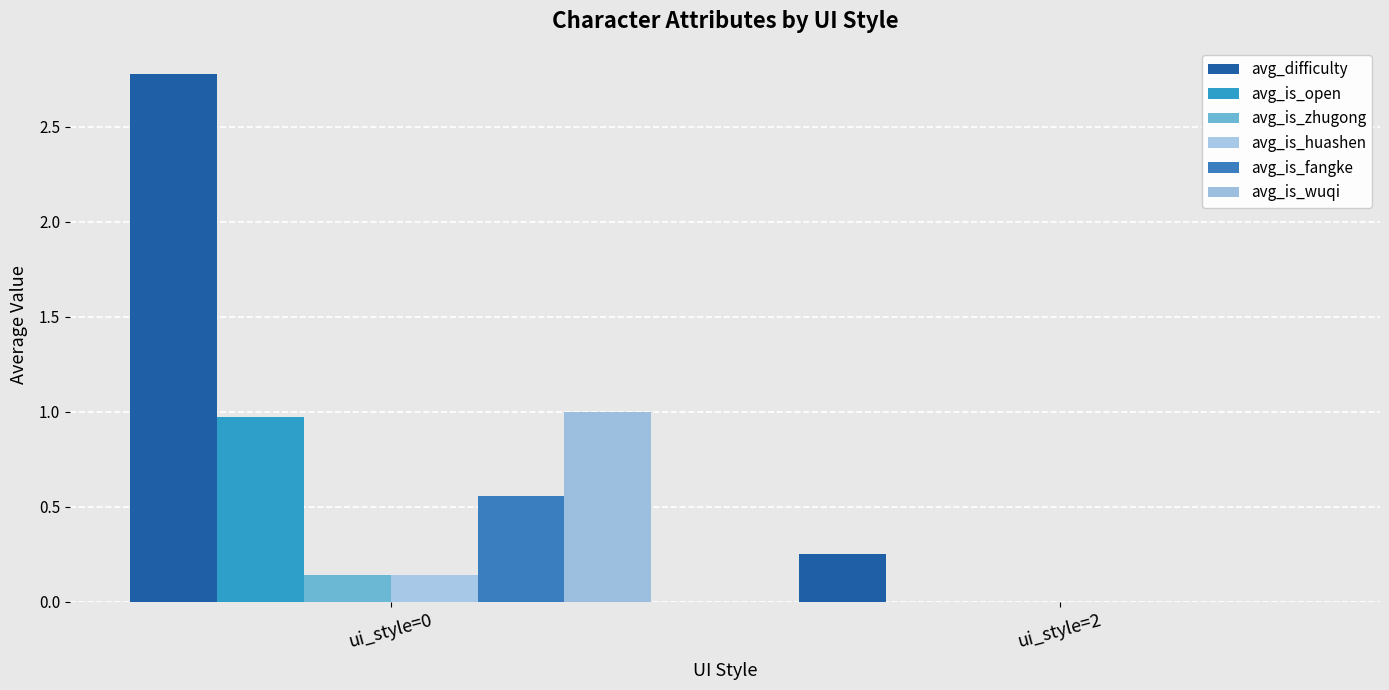

Reading left to right, what are all the values shown in this chart?

avg_difficulty: ui_style=0=2.8	ui_style=2=0.2
avg_is_open: ui_style=0=1.0	ui_style=2=0.0
avg_is_zhugong: ui_style=0=0.1	ui_style=2=0.0
avg_is_huashen: ui_style=0=0.1	ui_style=2=0.0
avg_is_fangke: ui_style=0=0.6	ui_style=2=0.0
avg_is_wuqi: ui_style=0=1.0	ui_style=2=0.0